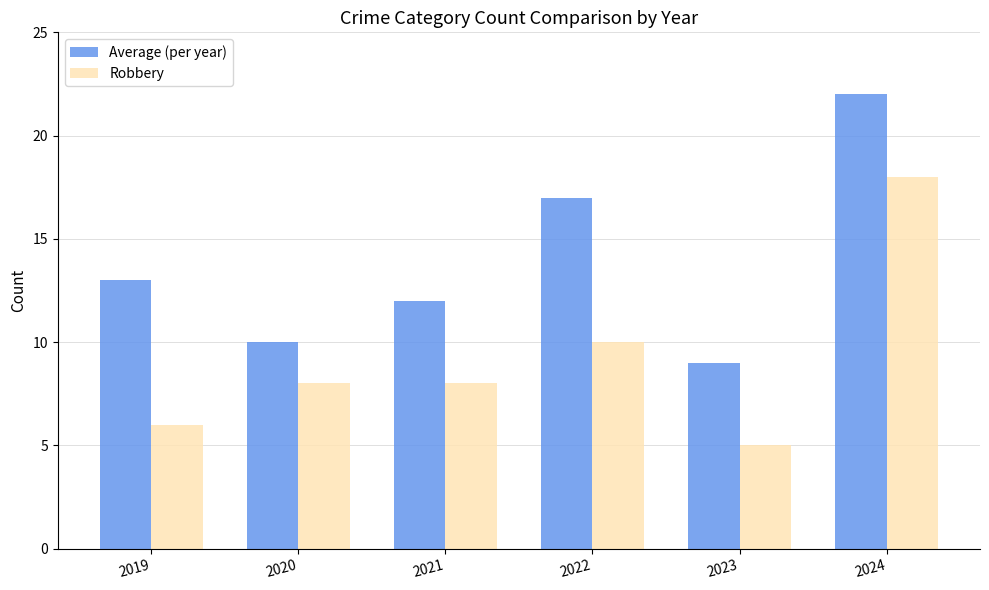

At how many categories does at least one series exceed 5?

6